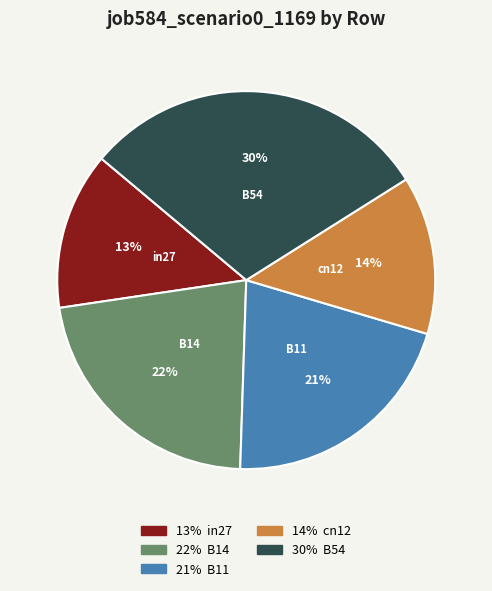

Is there a majority slice in this chart?

No